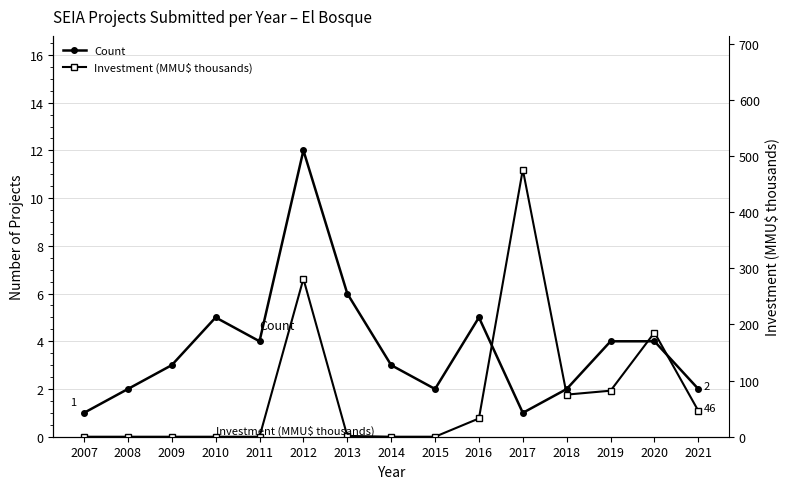

How many interior local peaks does the Investment (MMU$ thousands) series have?

3